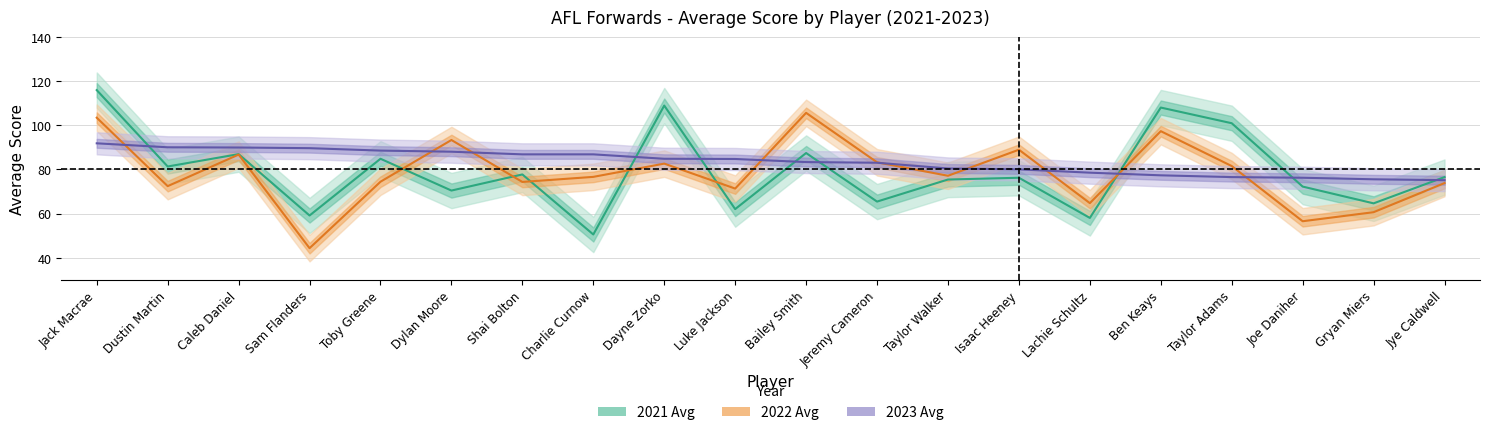

What is the label of the 5th point from the right?

Ben Keays